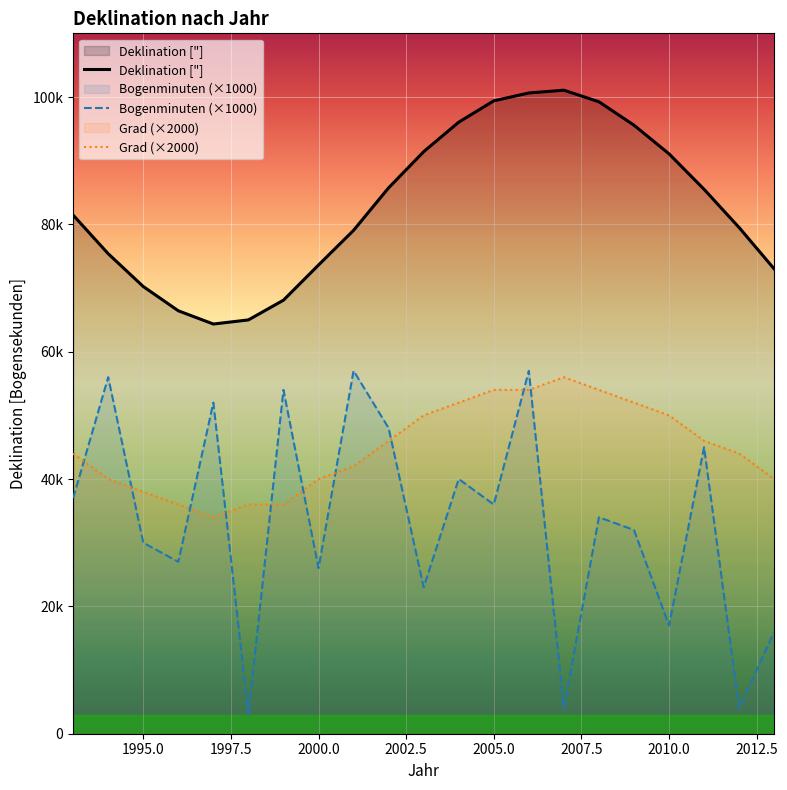

Does the chart display data point markers on the line(s)?

No